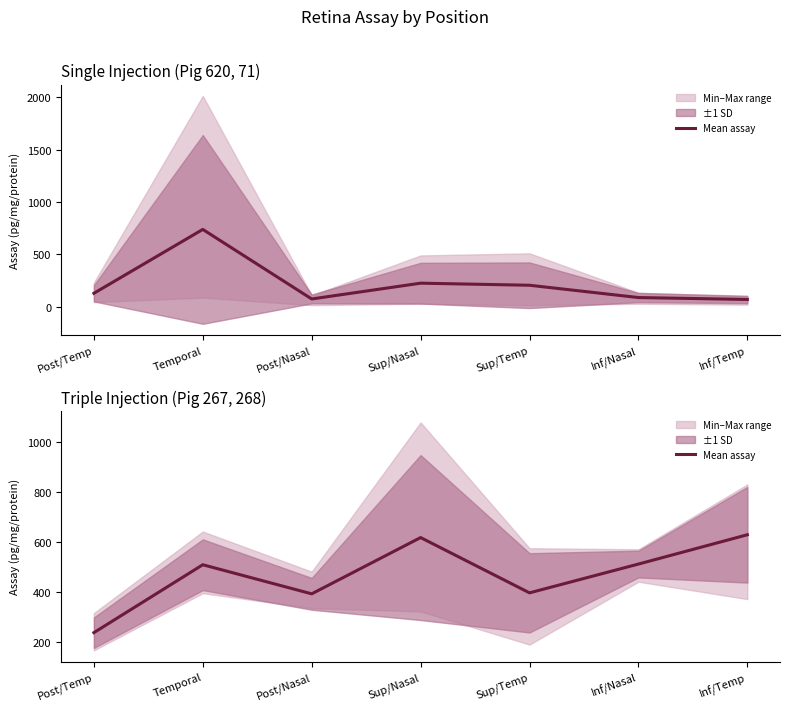

How many values exceed 509?

4